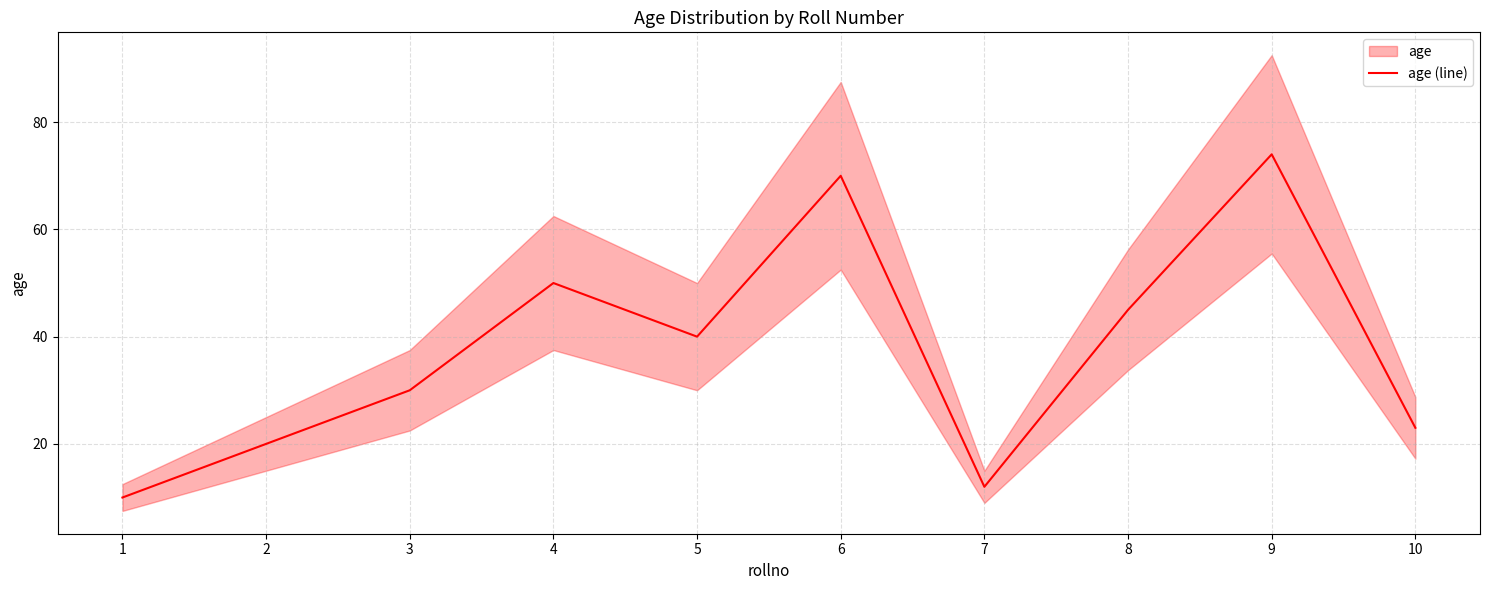

At which category does the data reach its first local valley?

5